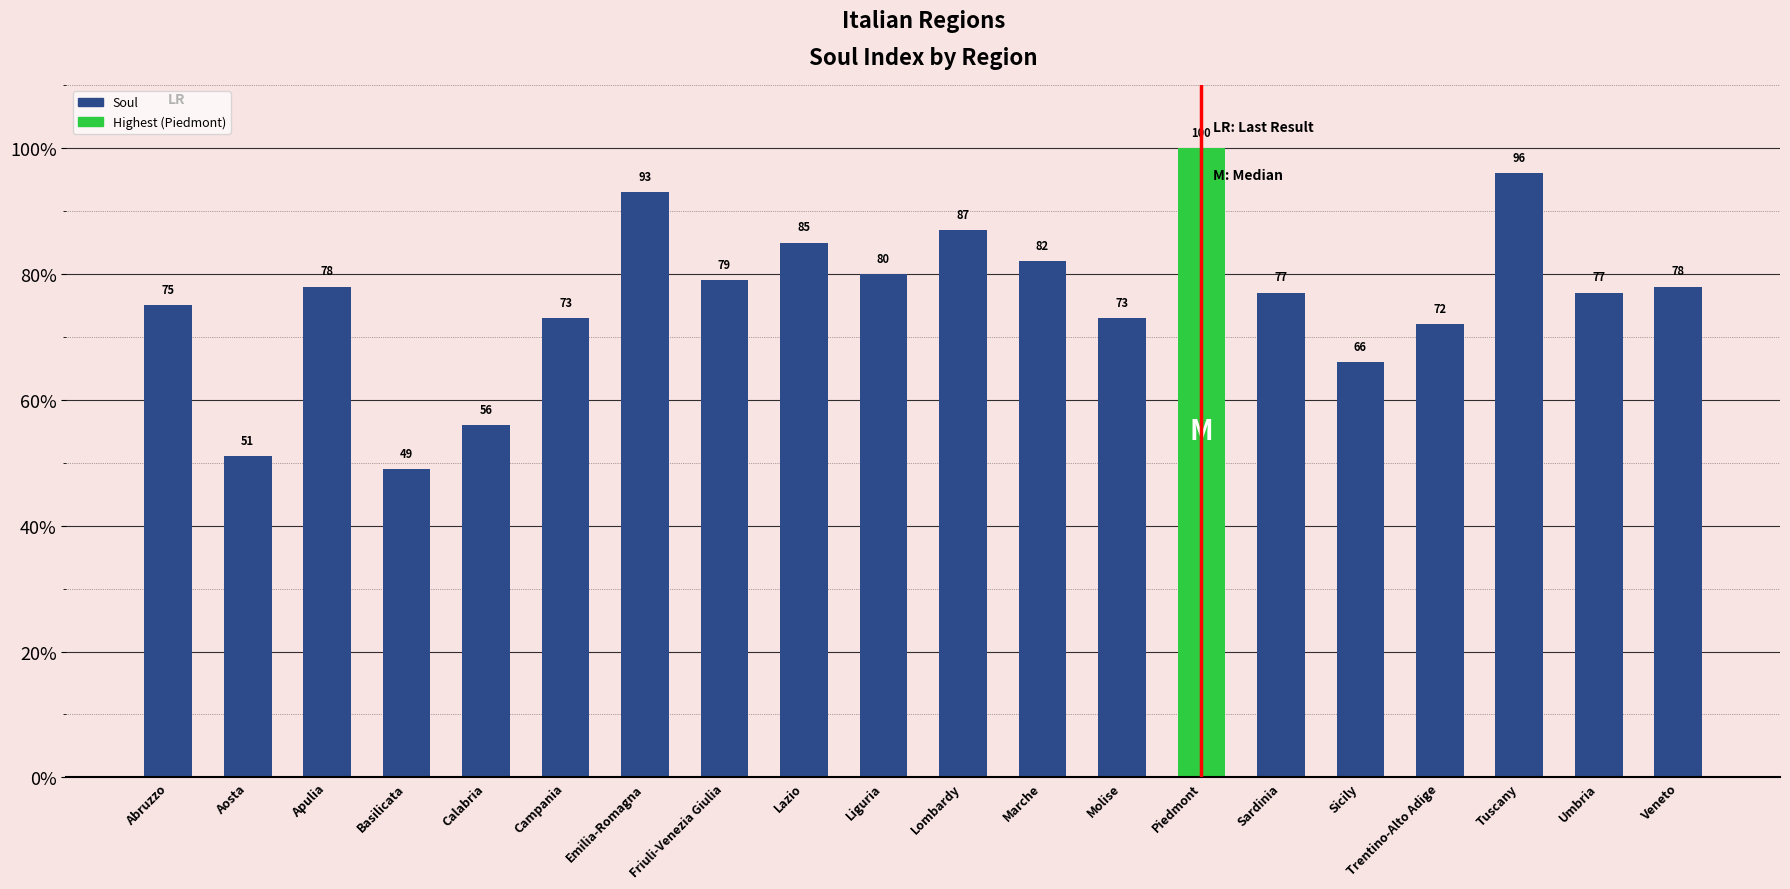

What is the sum of the values at Calabria and Campania?

129